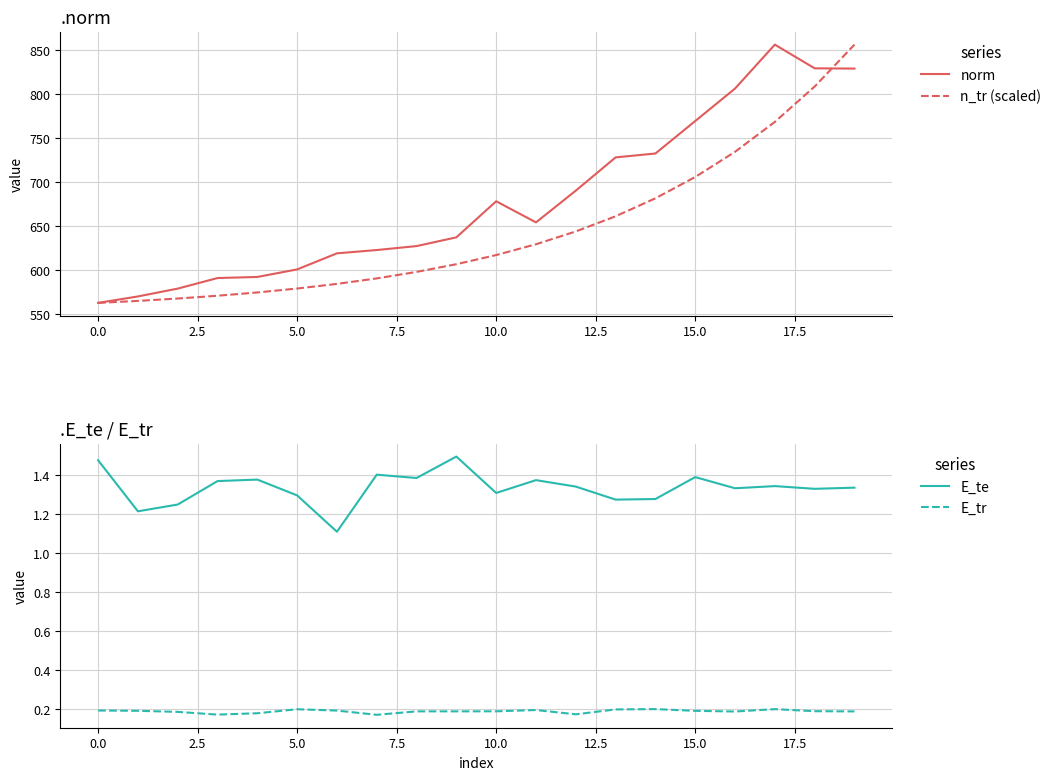

True or false: E_tr and E_te cross at least once.

False